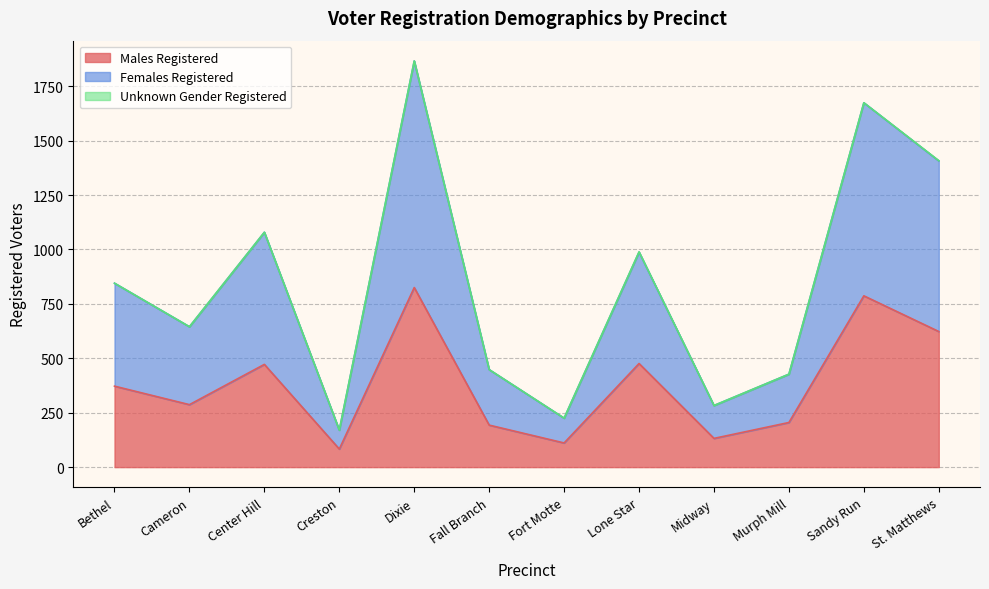

Which series has the largest range (max minus min)?

Females Registered